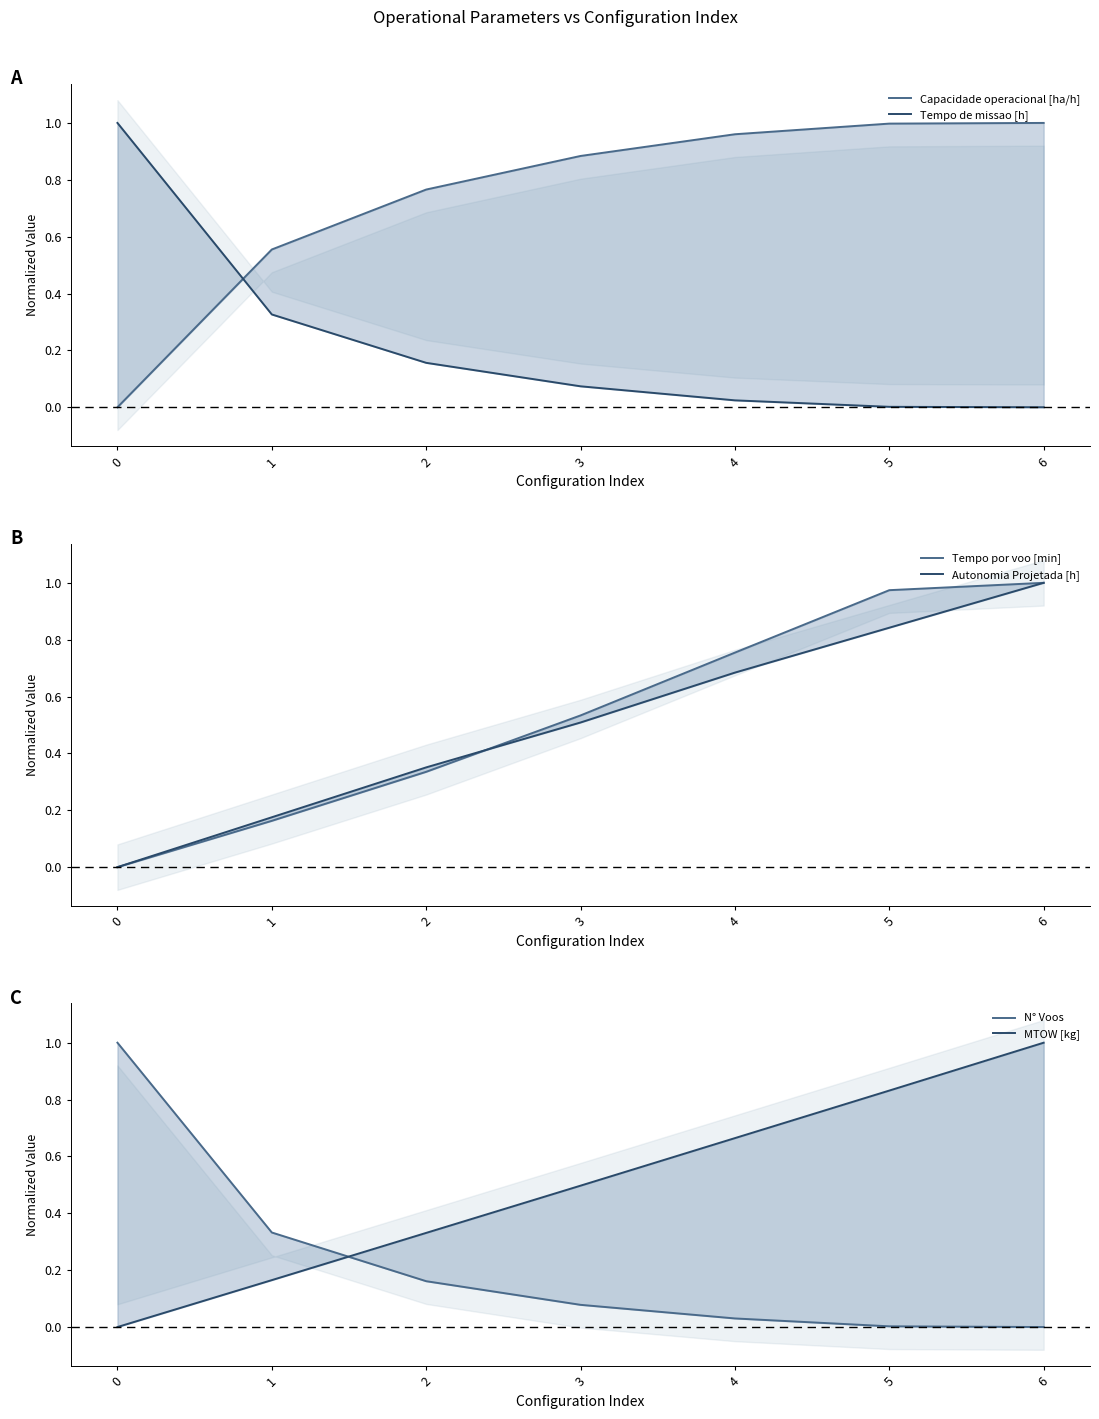

At how many categories does at least one series exceed 0?

7